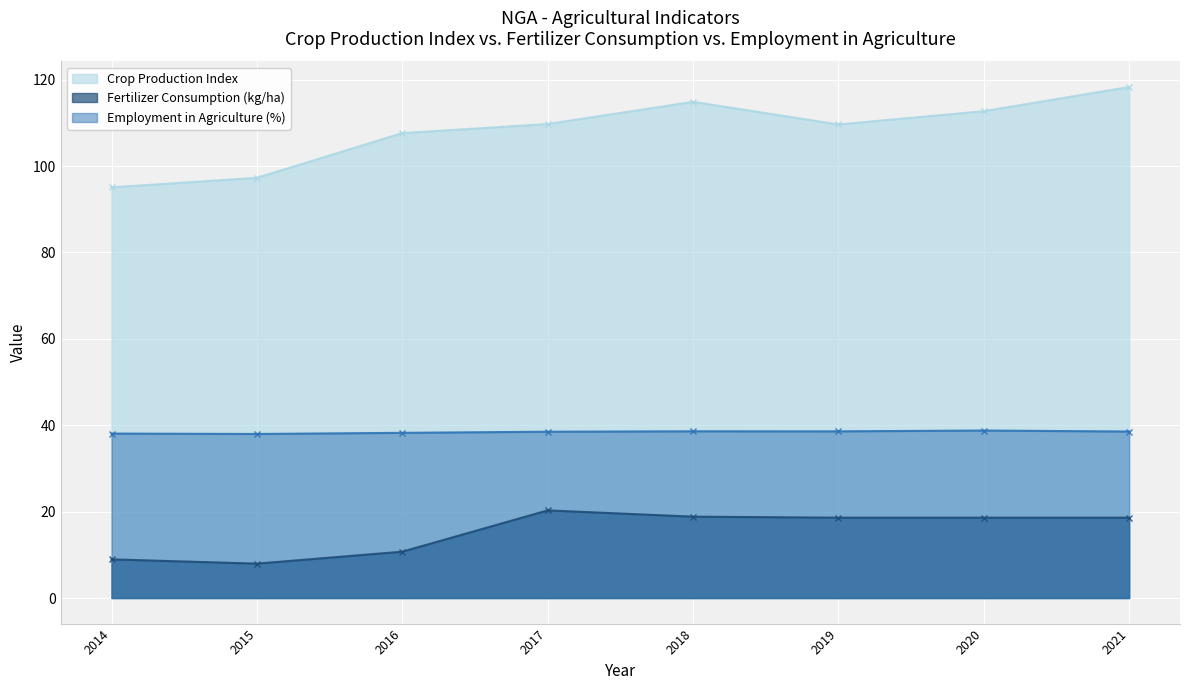

What is the total value across all series at 2015?

143.2